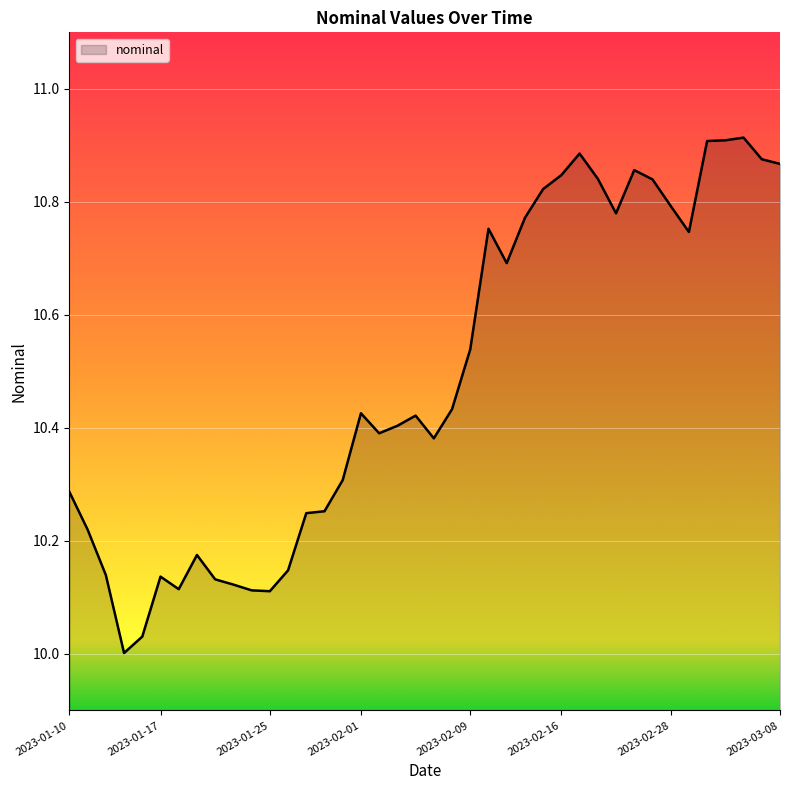

Does the chart have visible grid lines?

Yes